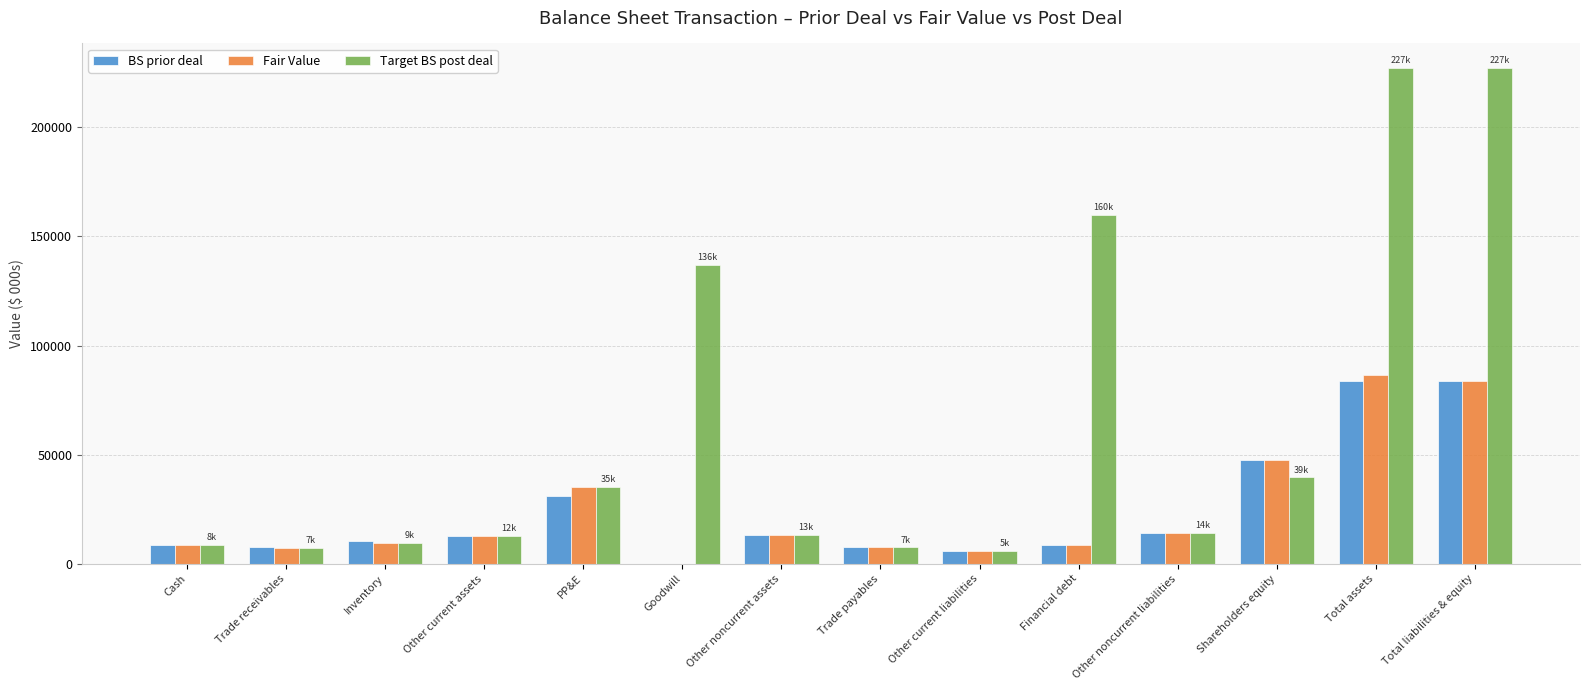

What is the maximum value for BS prior deal?

83691.7